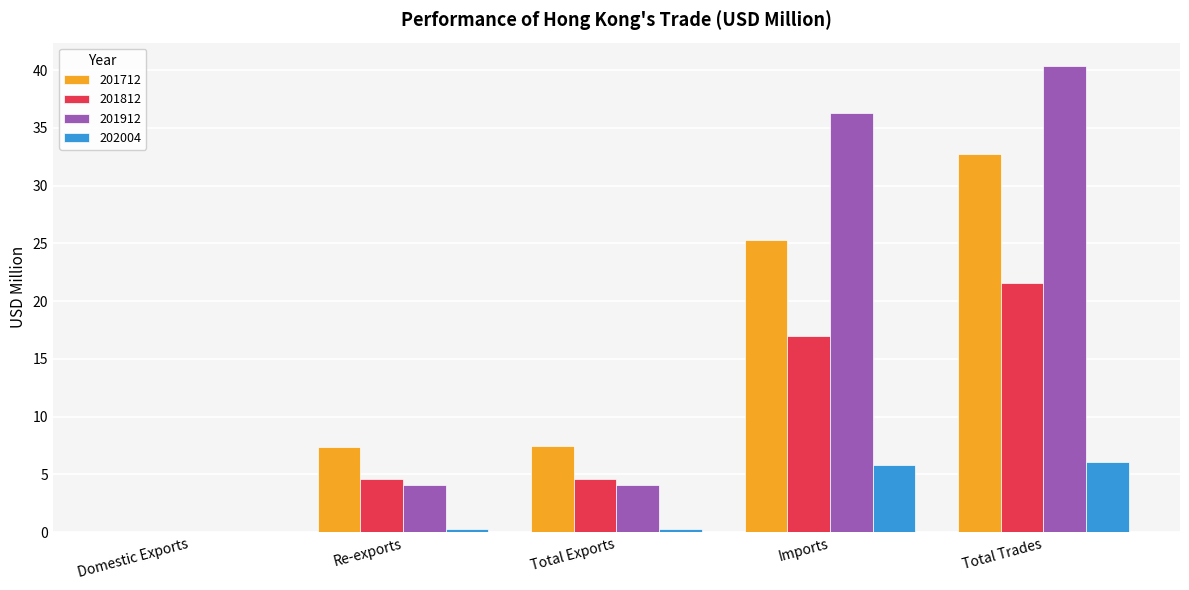

Read the 201712 value at Total Trades.

32.7